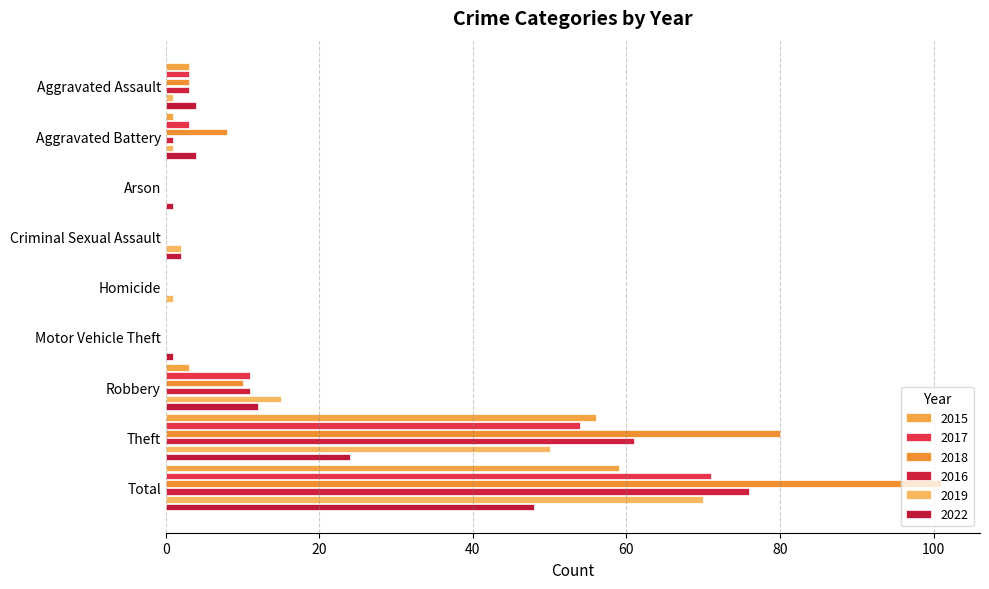

Count the number of categories in the chart.

9